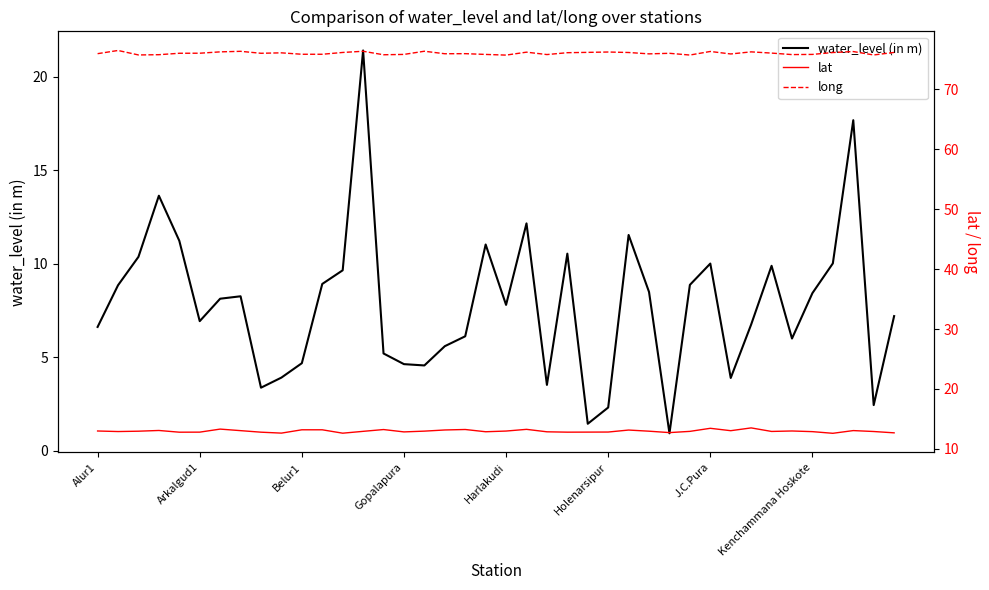

Is it true that water_level (in m) equals 3.5 at Arkalgud1?

False